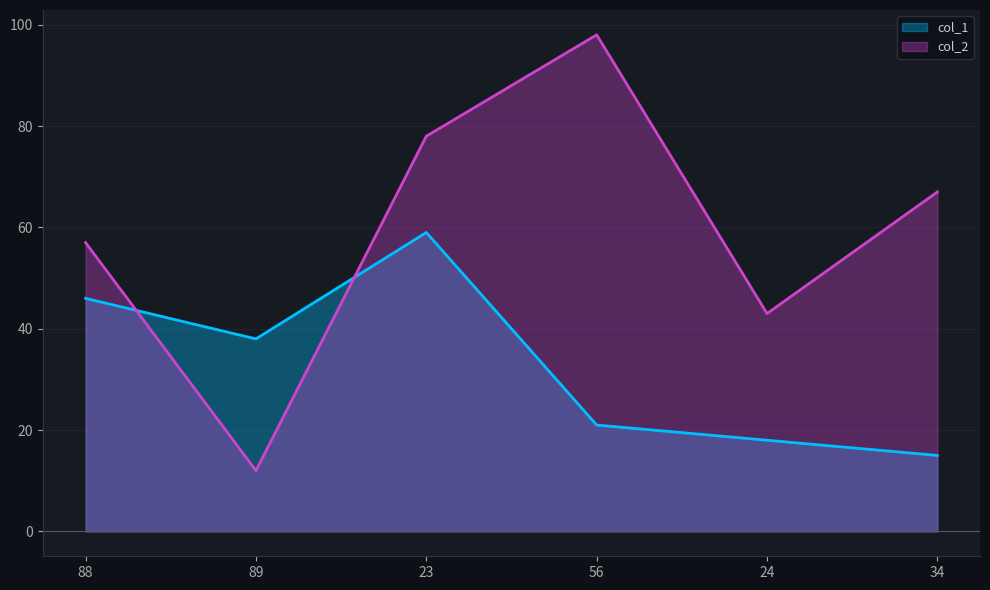

Where is the first local maximum for col_2?

56